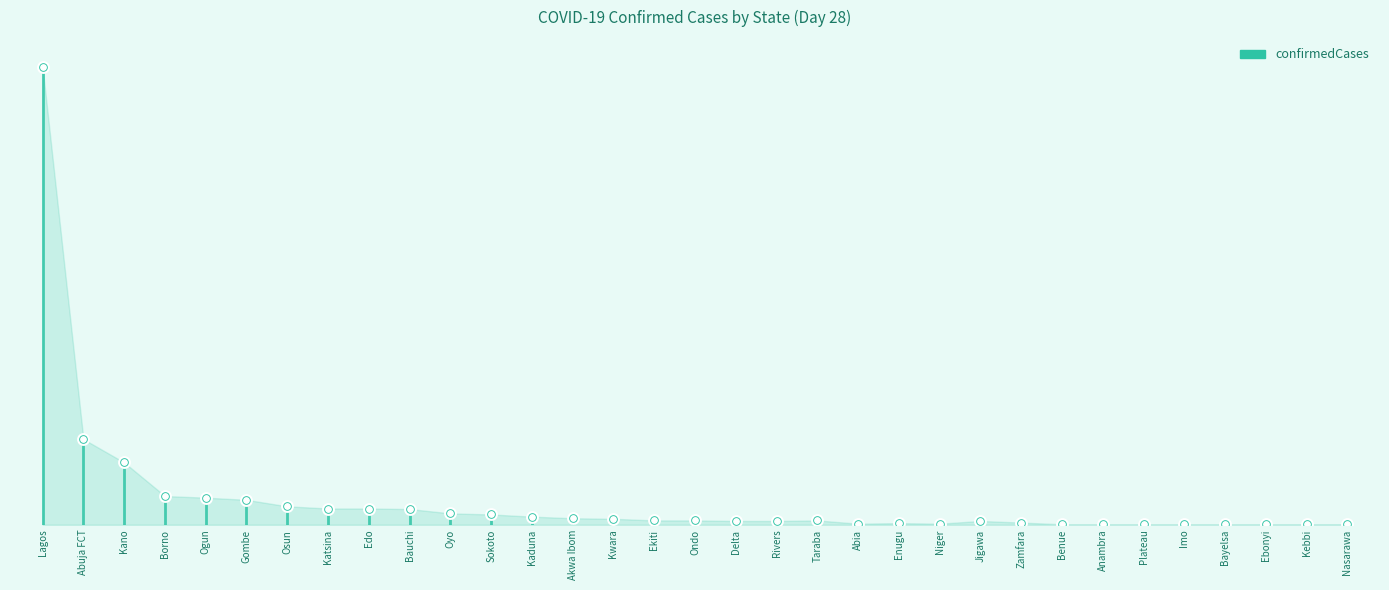

What is the change in value from Ekiti to Imo?

-7